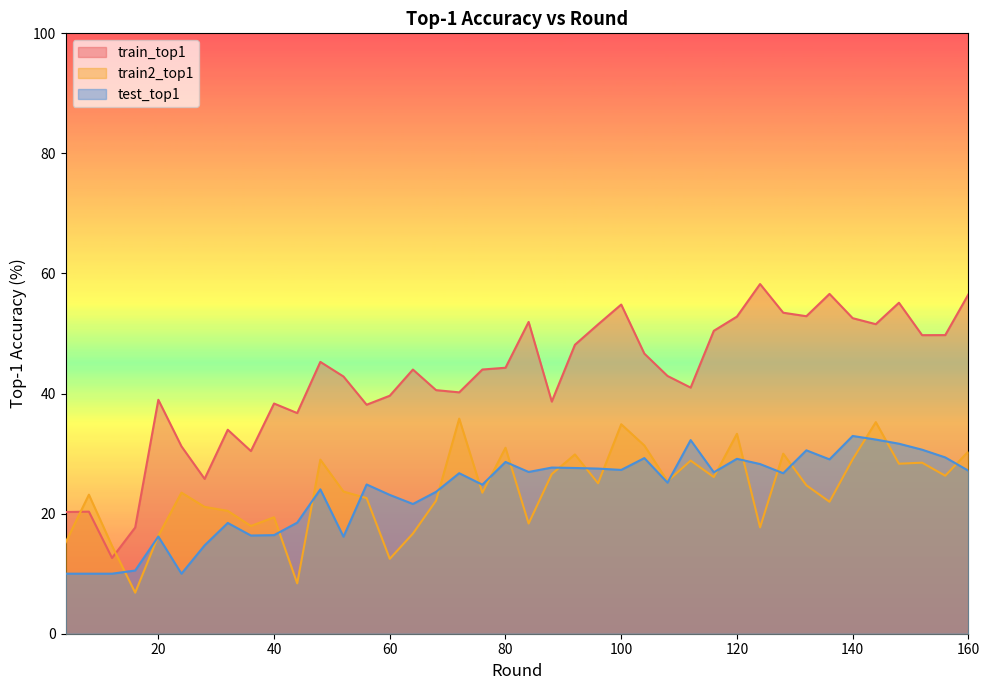

What is the spread (max minus min) of values at 136?

34.6